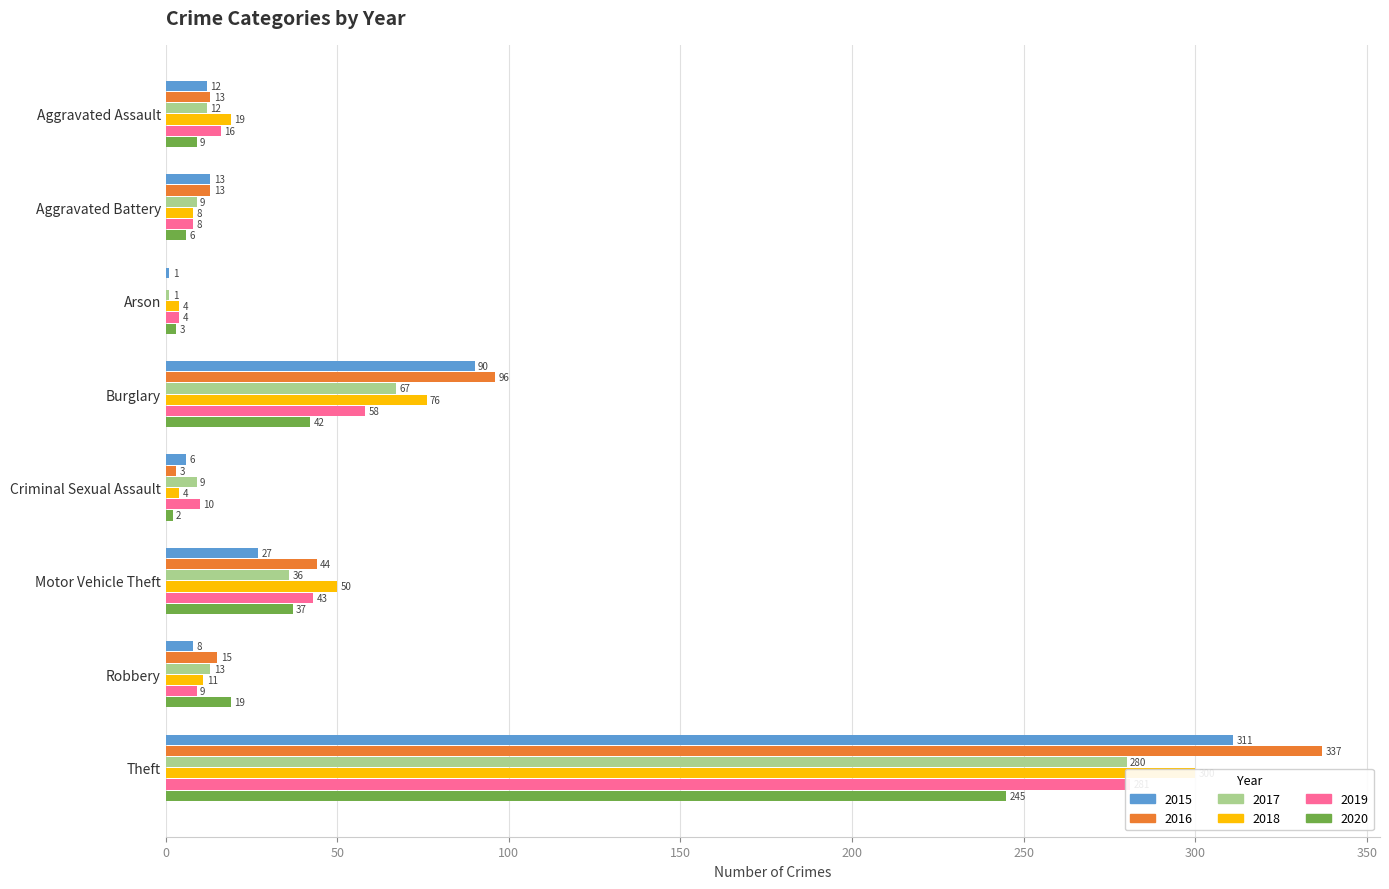

What is the maximum value for 2020?

245